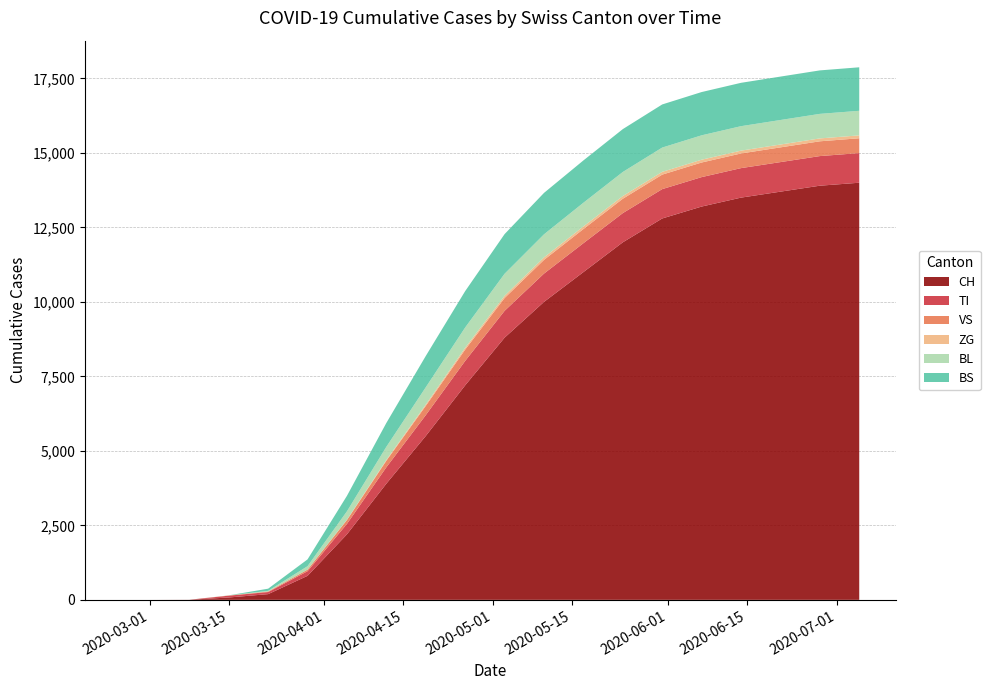

Reading left to right, list all the values displayed in this chart.

CH: 2020-02-25=0	2020-03-01=0	2020-03-08=3	2020-03-15=79	2020-03-22=192	2020-03-29=806	2020-04-05=2200	2020-04-12=3900	2020-04-19=5500	2020-04-26=7200	2020-05-03=8800	2020-05-10=10000	2020-05-17=11000	2020-05-24=12000	2020-05-31=12800	2020-06-07=13200	2020-06-14=13500	2020-06-21=13700	2020-06-28=13900	2020-07-05=14000
TI: 2020-02-25=0	2020-03-01=0	2020-03-08=0	2020-03-15=61	2020-03-22=70	2020-03-29=155	2020-04-05=350	2020-04-12=550	2020-04-19=700	2020-04-26=820	2020-05-03=900	2020-05-10=950	2020-05-17=970	2020-05-24=980	2020-05-31=985	2020-06-07=988	2020-06-14=990	2020-06-21=992	2020-06-28=994	2020-07-05=995
VS: 2020-02-25=0	2020-03-01=0	2020-03-08=0	2020-03-15=6	2020-03-22=19	2020-03-29=54	2020-04-05=130	2020-04-12=220	2020-04-19=310	2020-04-26=380	2020-05-03=430	2020-05-10=460	2020-05-17=475	2020-05-24=482	2020-05-31=487	2020-06-07=490	2020-06-14=492	2020-06-21=494	2020-06-28=496	2020-07-05=497
ZG: 2020-02-25=0	2020-03-01=0	2020-03-08=0	2020-03-15=0	2020-03-22=0	2020-03-29=0	2020-04-05=12	2020-04-12=28	2020-04-19=45	2020-04-26=62	2020-05-03=75	2020-05-10=83	2020-05-17=88	2020-05-24=91	2020-05-31=93	2020-06-07=94	2020-06-14=95	2020-06-21=96	2020-06-28=97	2020-07-05=97
BL: 2020-02-25=0	2020-03-01=0	2020-03-08=0	2020-03-15=5	2020-03-22=21	2020-03-29=115	2020-04-05=280	2020-04-12=440	2020-04-19=580	2020-04-26=680	2020-05-03=740	2020-05-10=775	2020-05-17=795	2020-05-24=808	2020-05-31=815	2020-06-07=819	2020-06-14=821	2020-06-21=823	2020-06-28=824	2020-07-05=825
BS: 2020-02-25=0	2020-03-01=0	2020-03-08=0	2020-03-15=0	2020-03-22=73	2020-03-29=228	2020-04-05=520	2020-04-12=800	2020-04-19=1050	2020-04-26=1220	2020-05-03=1330	2020-05-10=1390	2020-05-17=1420	2020-05-24=1438	2020-05-31=1447	2020-06-07=1452	2020-06-14=1455	2020-06-21=1457	2020-06-28=1459	2020-07-05=1460